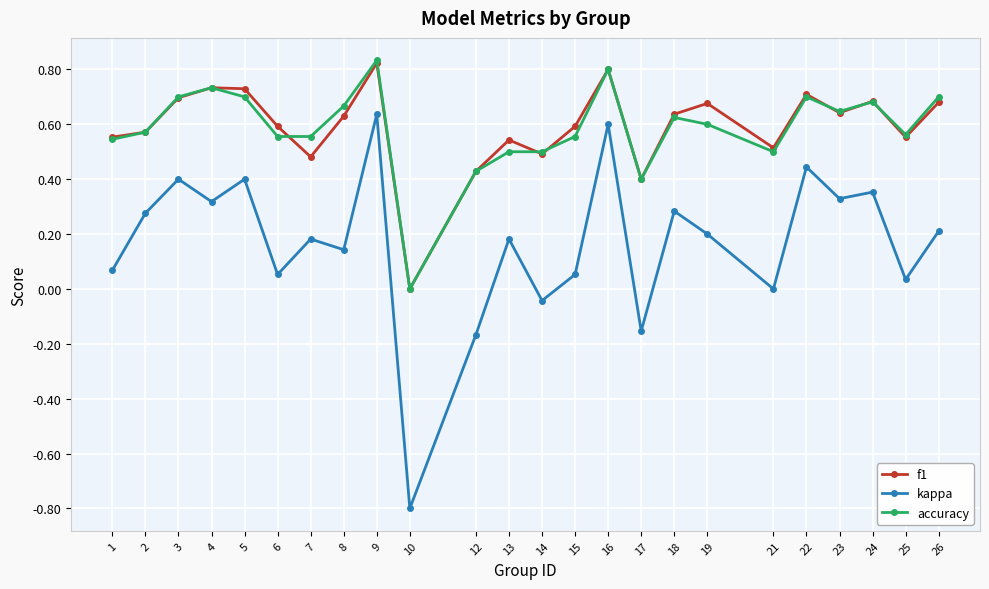

What is the total value across all series at 2?

1.4